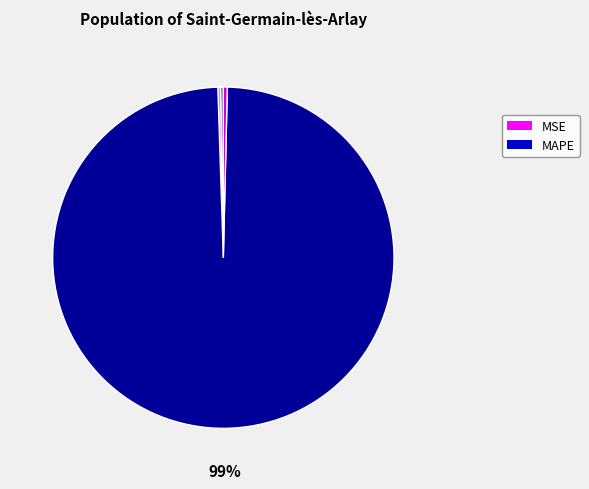

Does any single category account for the majority?

Yes